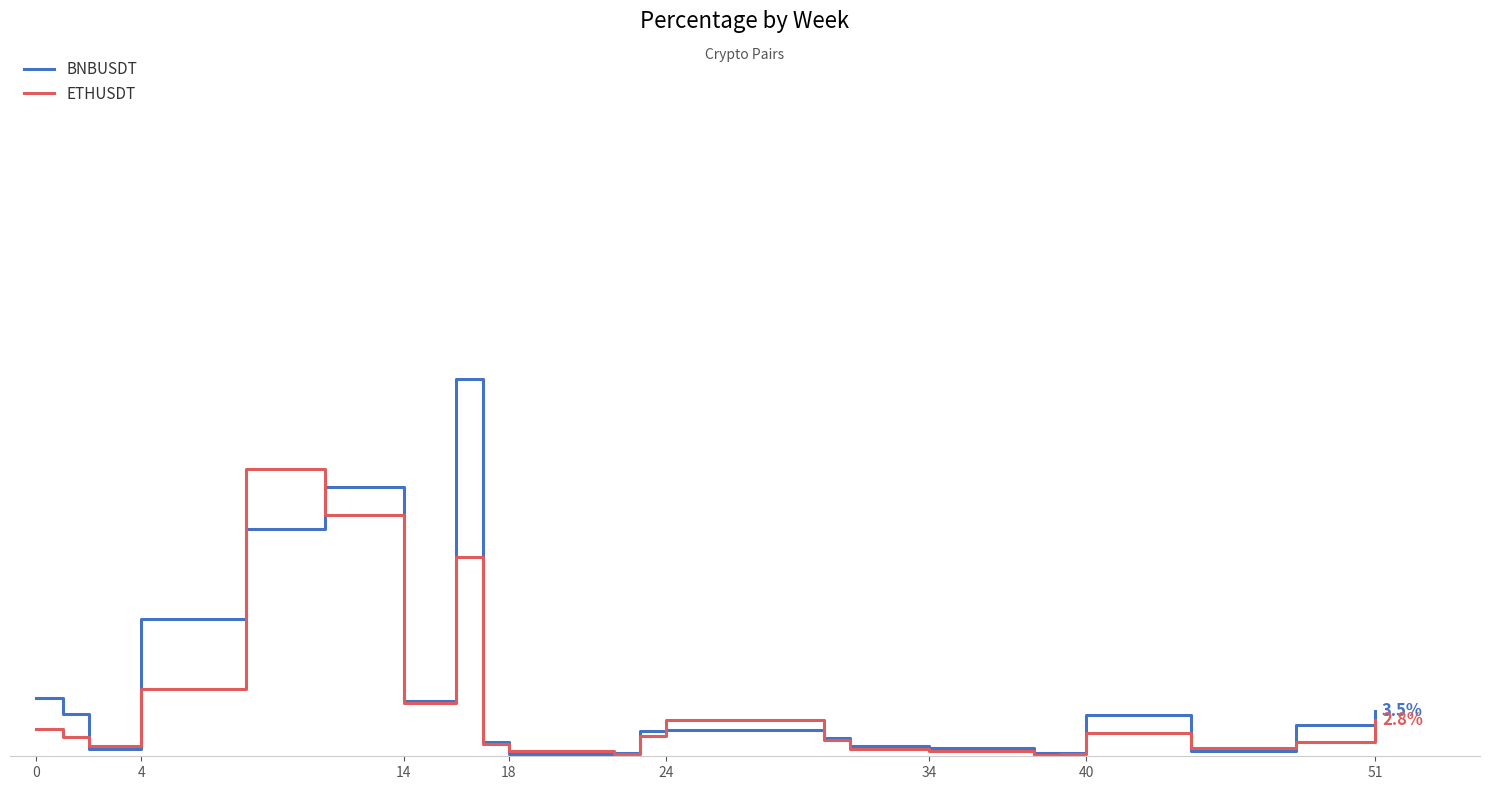

Is this an area chart (filled region under the line)?

No